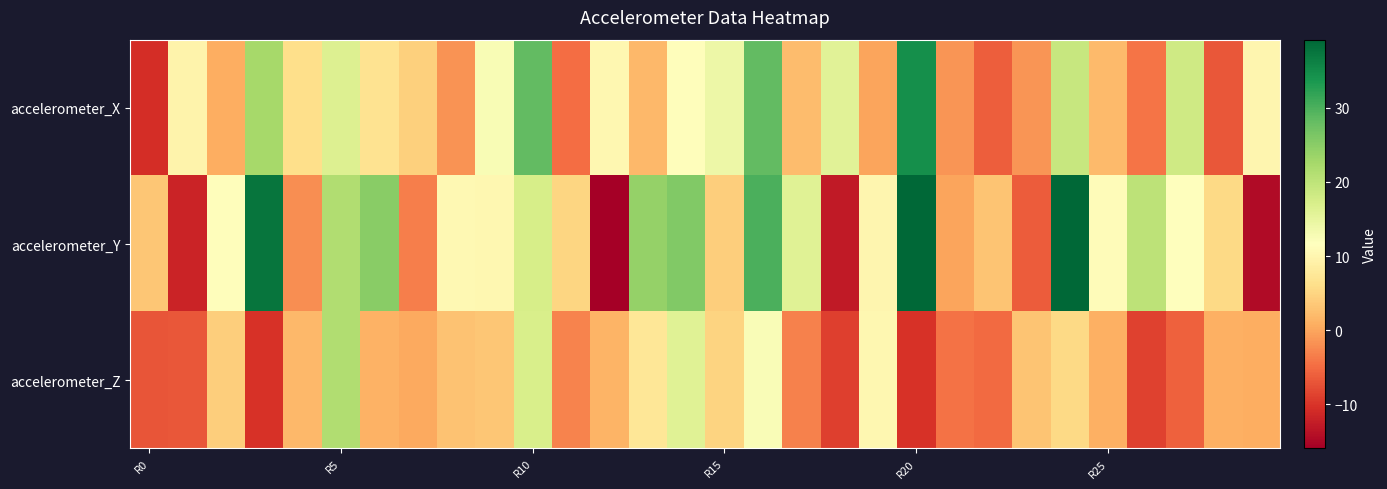

At which category is the sum across all series the highest?

16